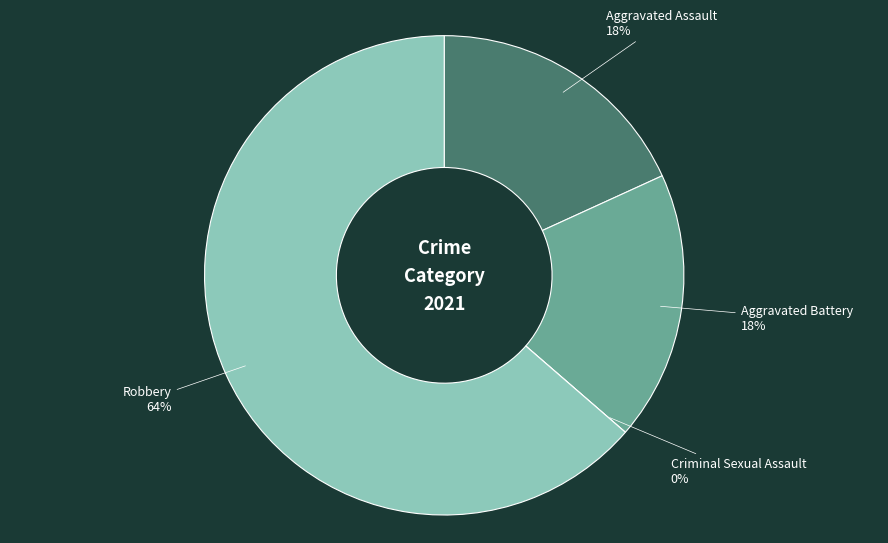

Which slice is the smallest?

Criminal Sexual Assault